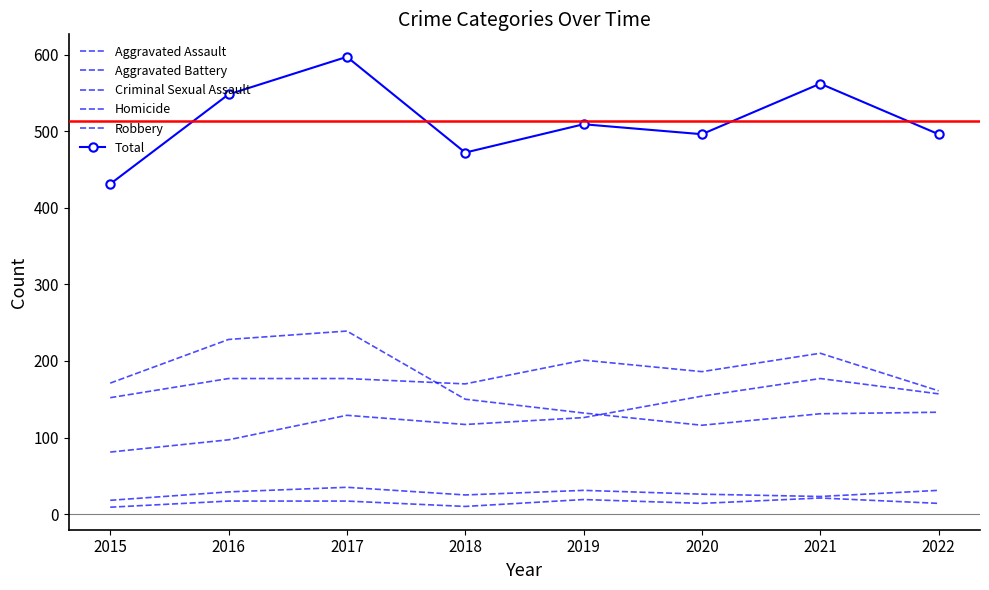

What is the smallest value displayed?

9